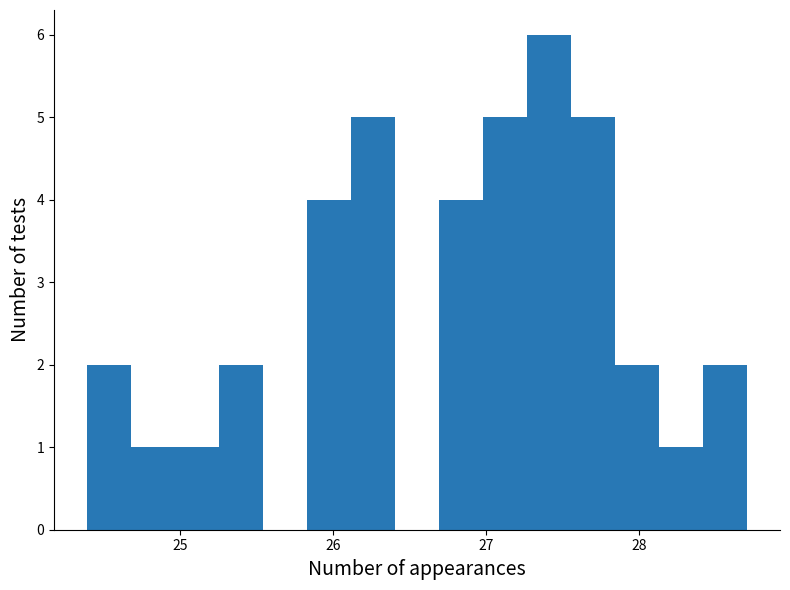

Read against the x-axis, roughly where is the centre of the tallest bar?

27.4